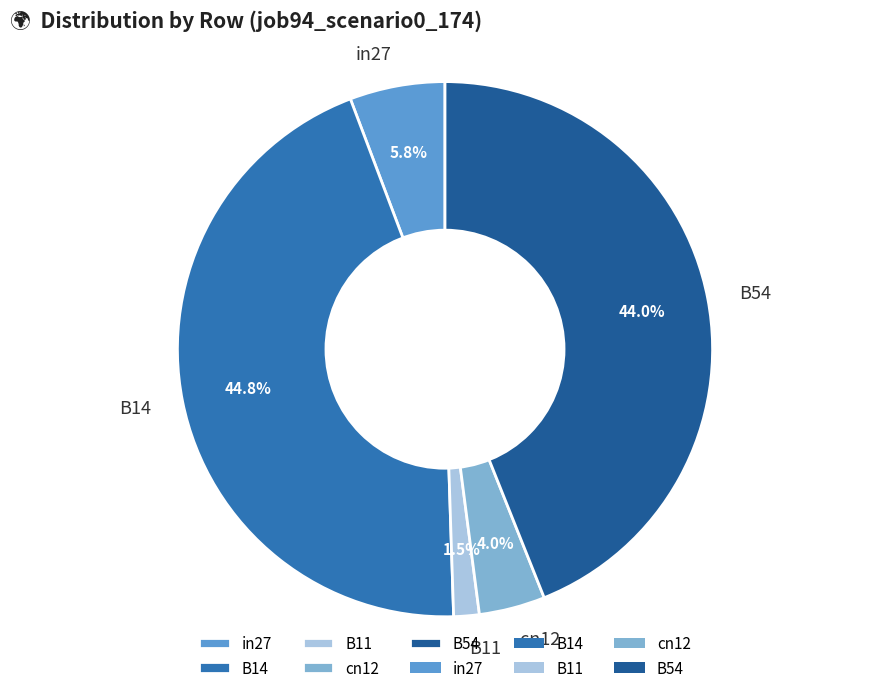

Is there any slice that represents more than half of the pie?

No